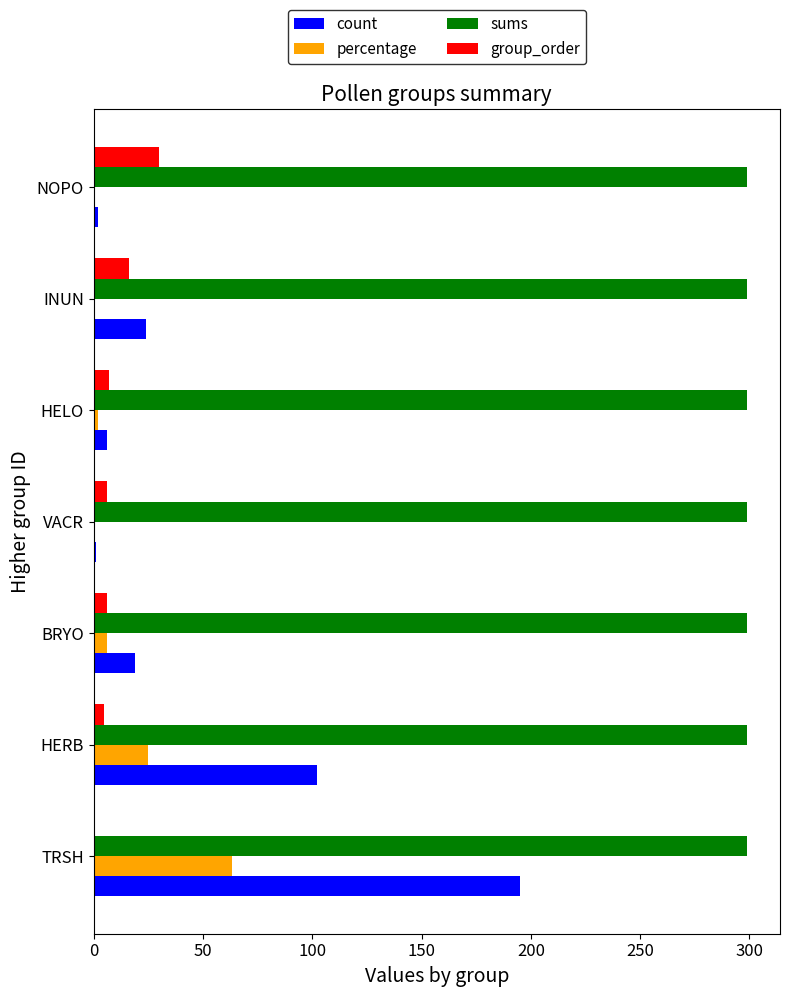

Between TRSH and HERB, which series saw the biggest shift?

count